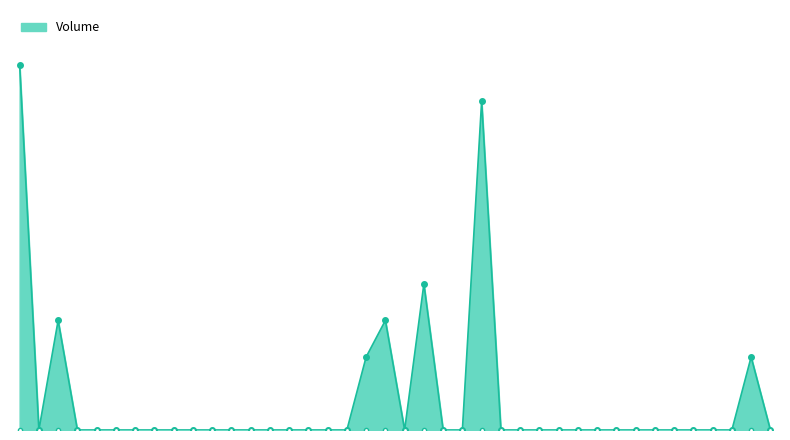

Does the chart display data point markers on the line(s)?

No